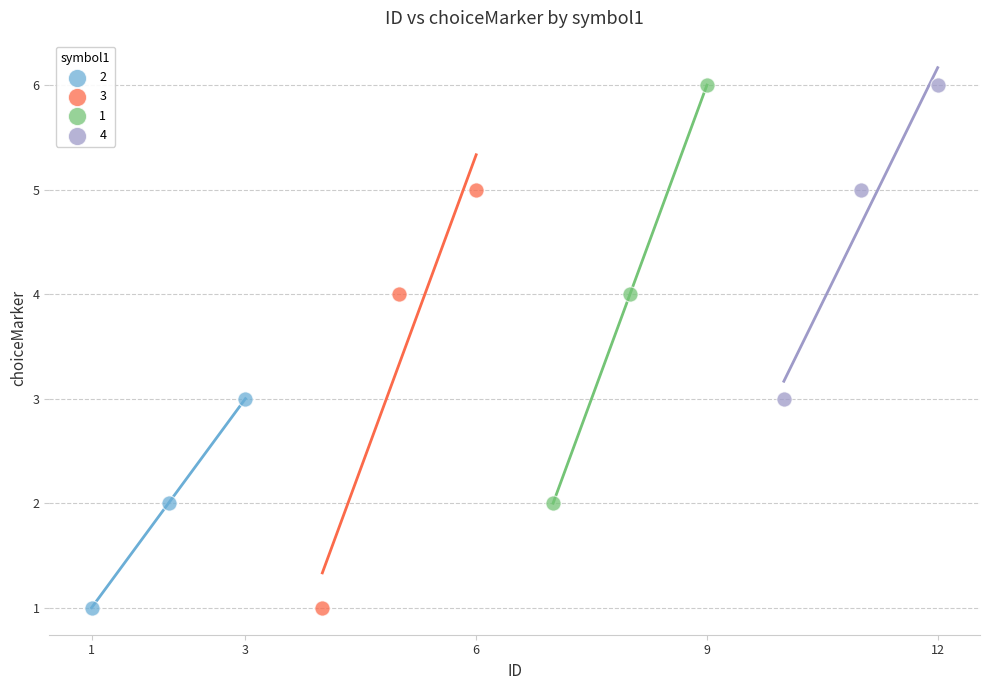

What are all the series names shown in the legend?

2, 3, 1, 4